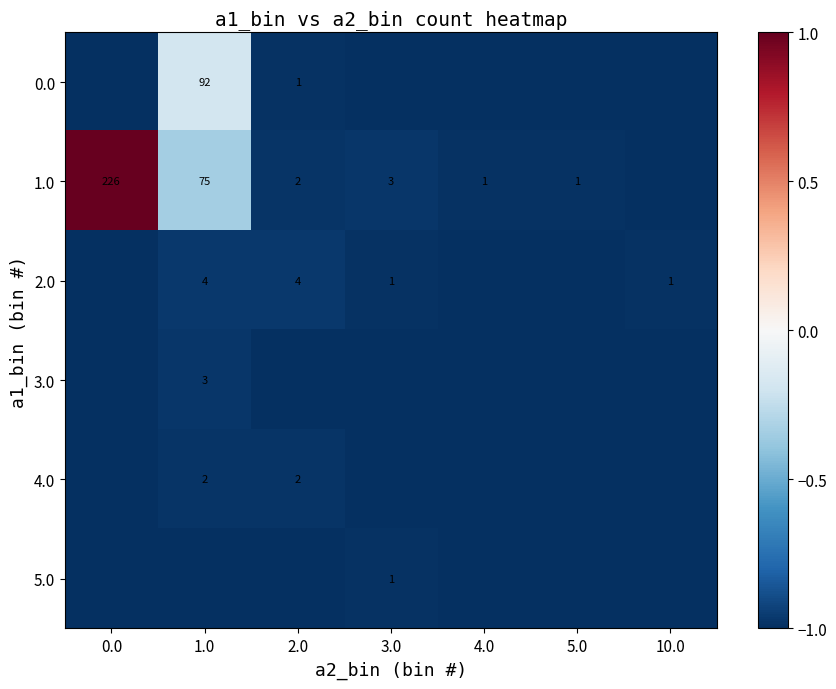

True or false: 2.0 has a value of 2 at 2.0.

False